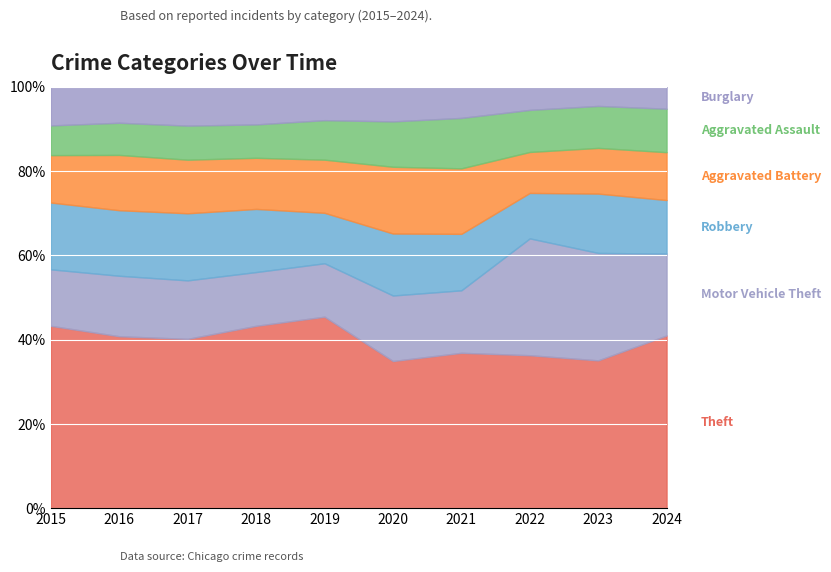

What is the total value across all series at 2024?

100.0